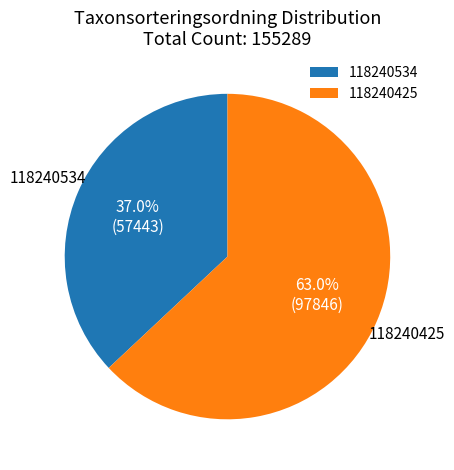

The 118240534 slice represents 37% of the pie. True or false?

True